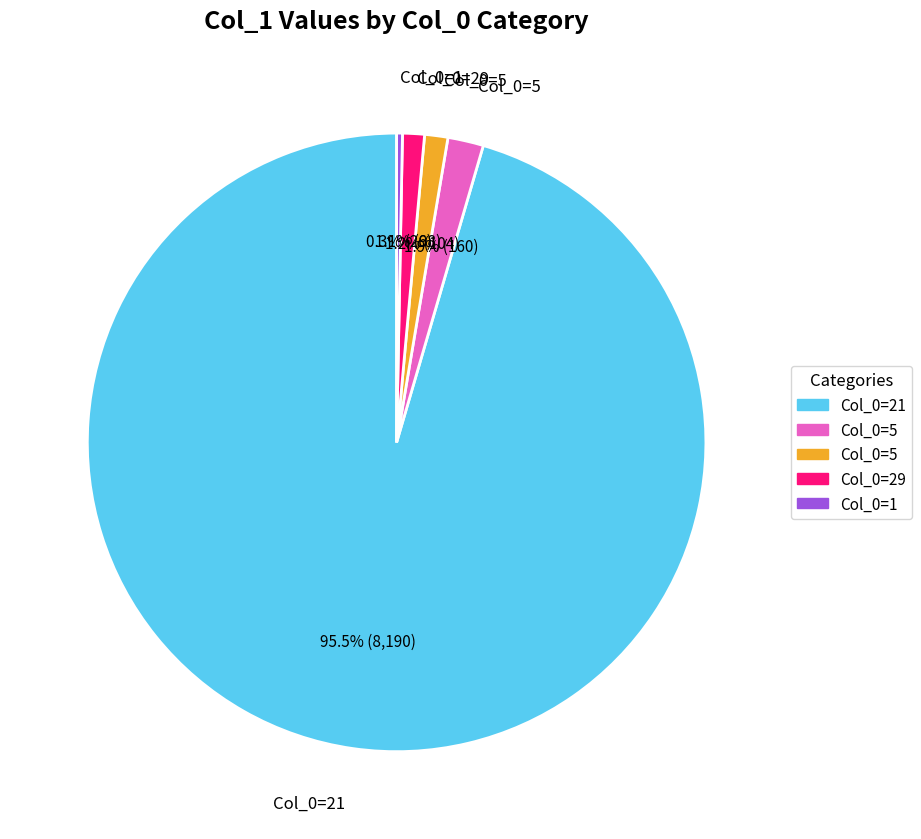

Is there any slice that represents more than half of the pie?

Yes